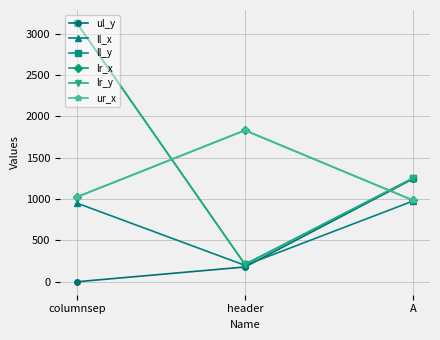

Does the chart have visible grid lines?

Yes